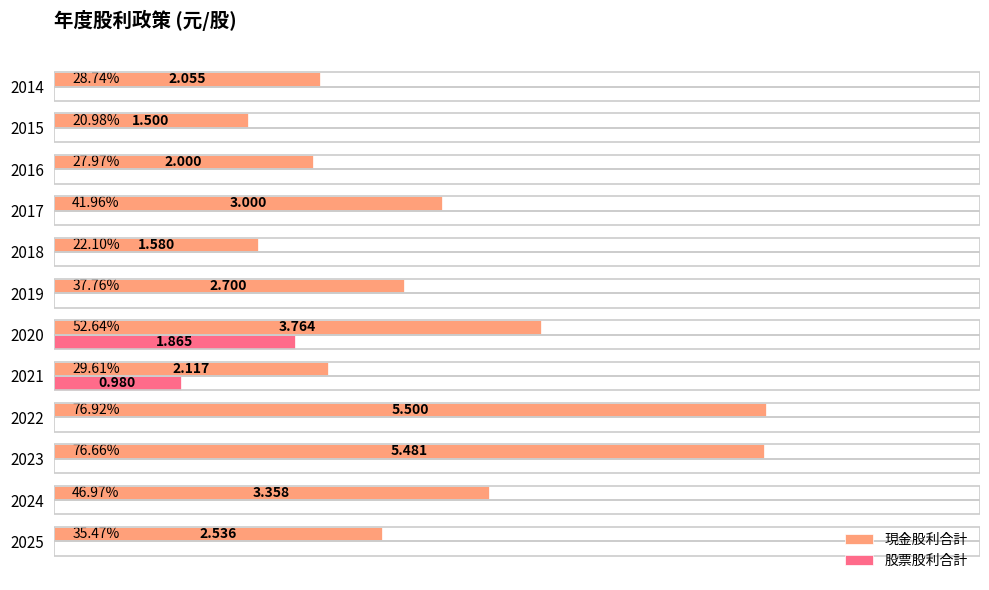

Which series has the largest total across all categories?

現金股利合計